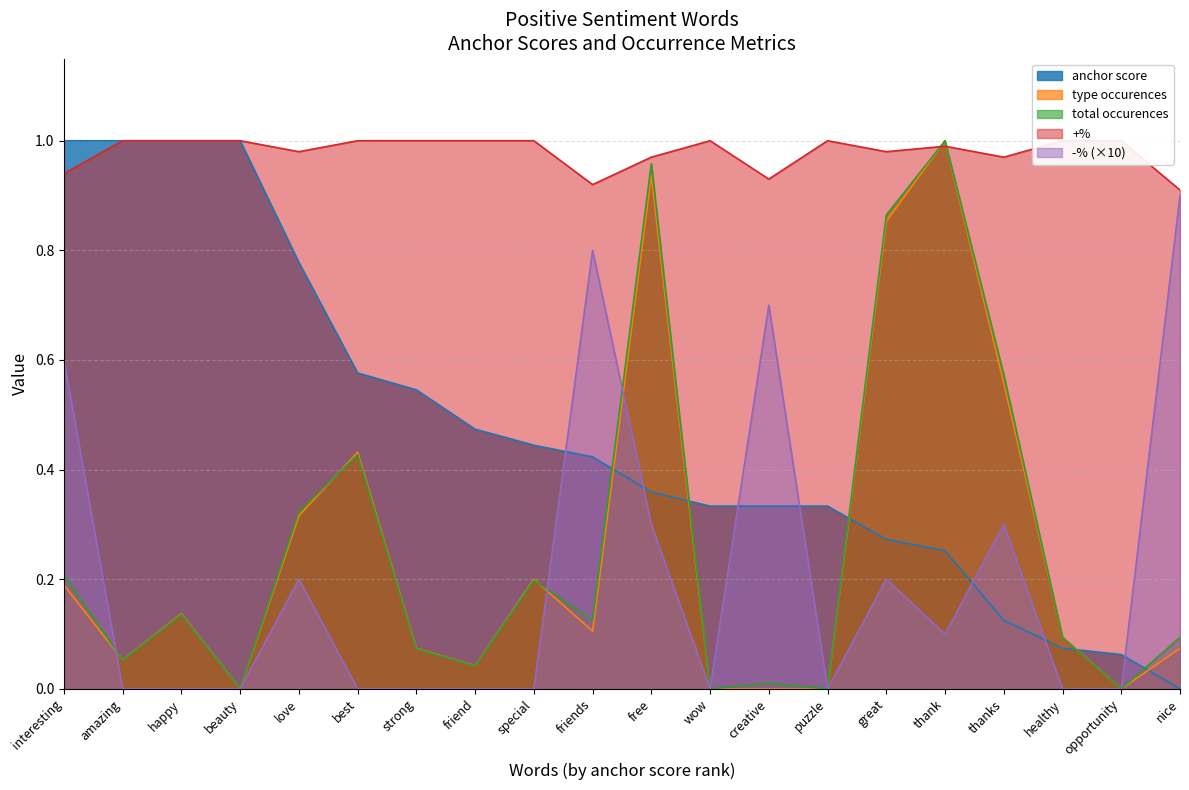

What is the difference between the maximum and second lowest values in the +% series?

0.1